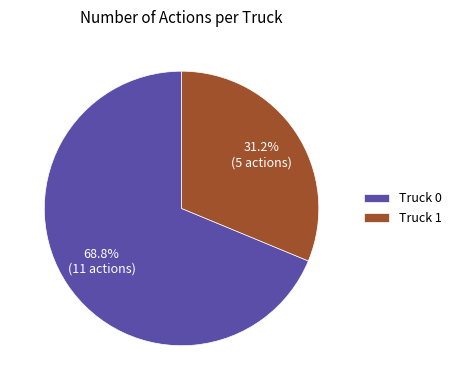

Rank the categories by value from lowest to highest.

Truck 1, Truck 0